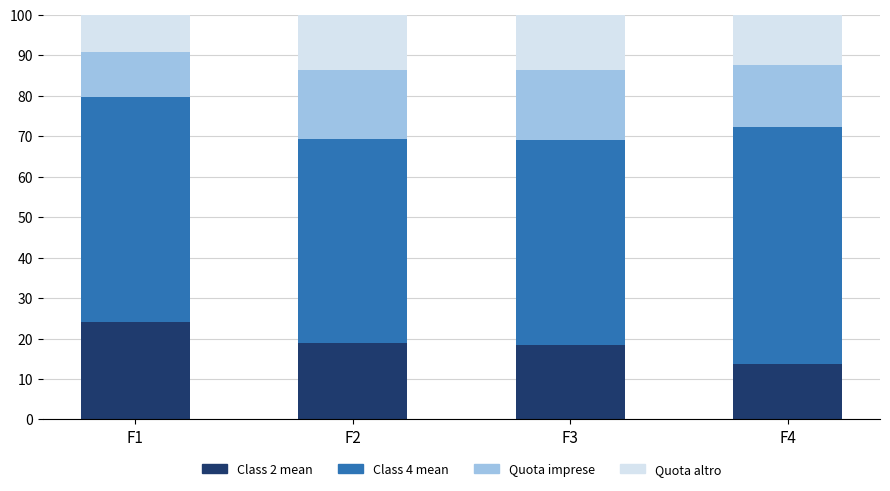

What is the difference between the maximum and minimum values in the Class 2 mean series?

10.4